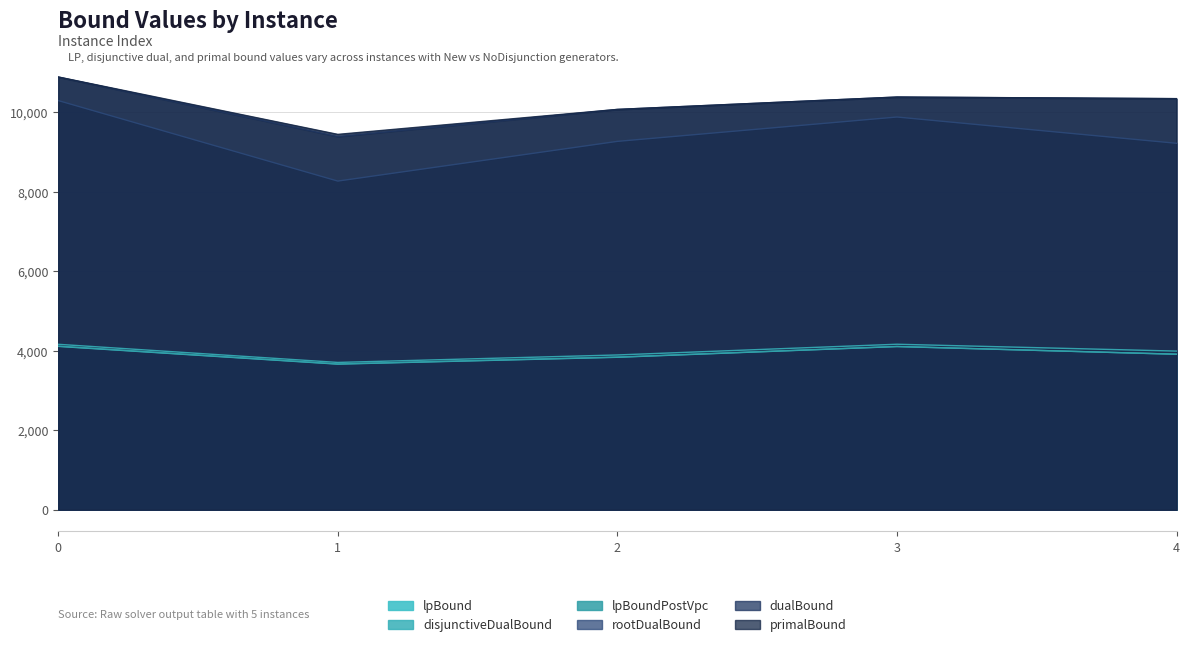

What is the difference between the second highest and second lowest values in the primalBound series?

311.5